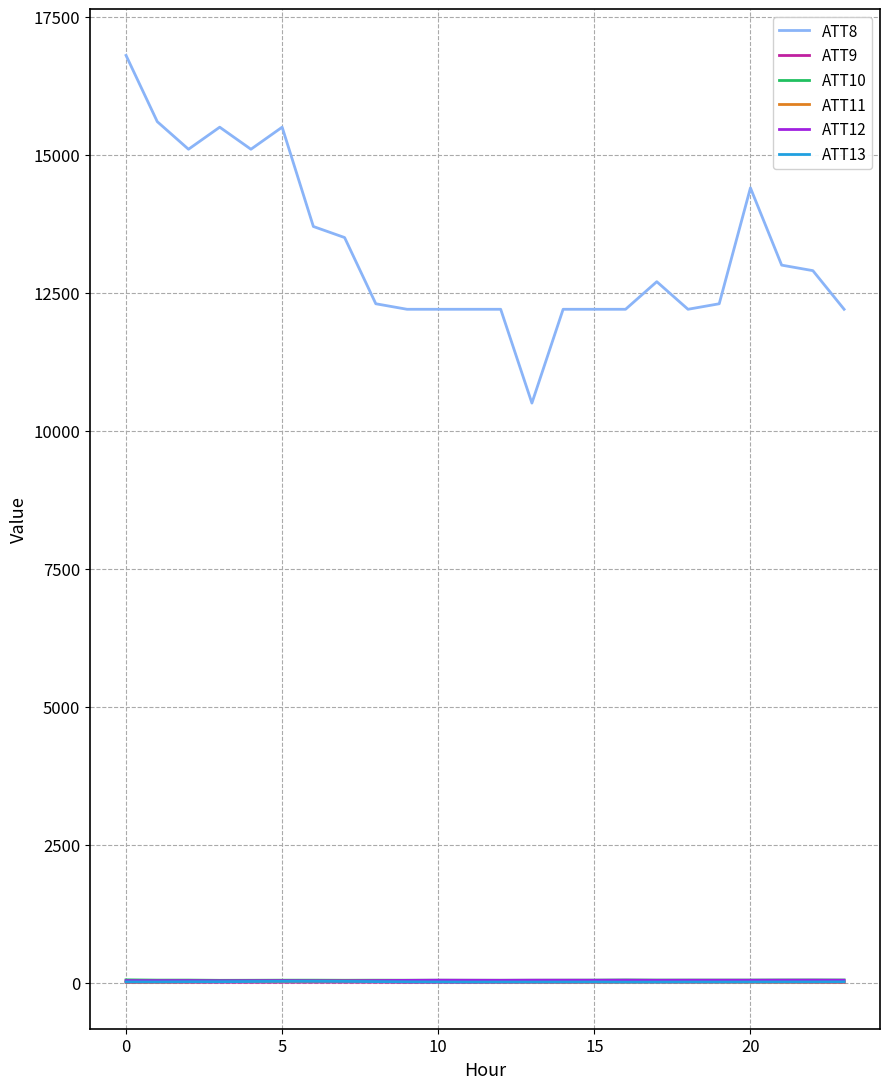

What is the maximum value shown in the chart?

16800.0